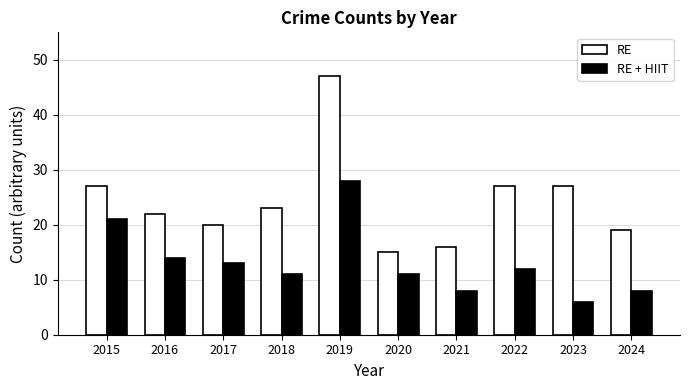

What is the average value of the RE series?

24